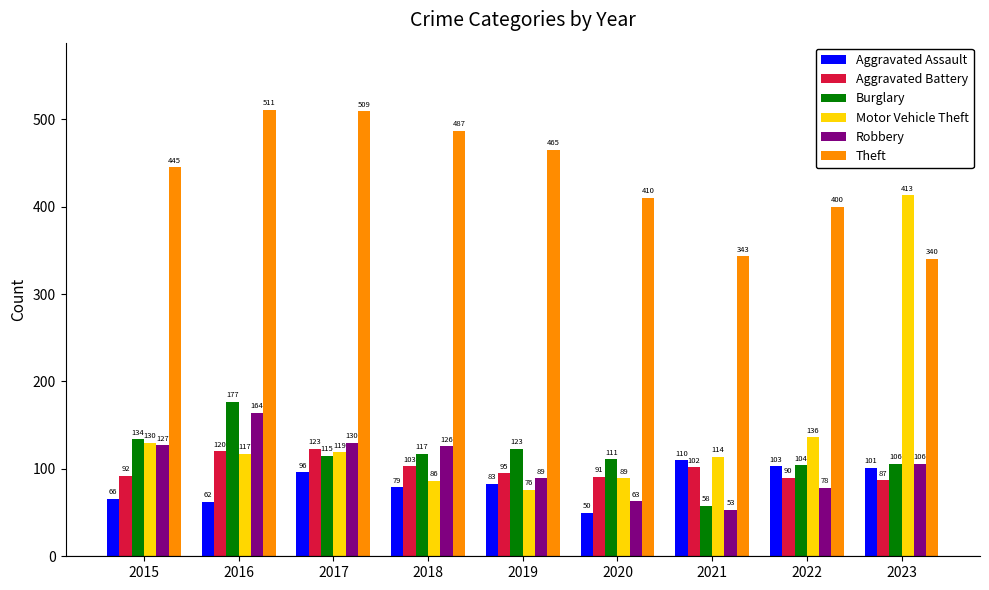

Reading right to left, list all the values displayed in this chart.

Aggravated Assault: 101	103	110	50	83	79	96	62	66
Aggravated Battery: 87	90	102	91	95	103	123	120	92
Burglary: 106	104	58	111	123	117	115	177	134
Motor Vehicle Theft: 413	136	114	89	76	86	119	117	130
Robbery: 106	78	53	63	89	126	130	164	127
Theft: 340	400	343	410	465	487	509	511	445